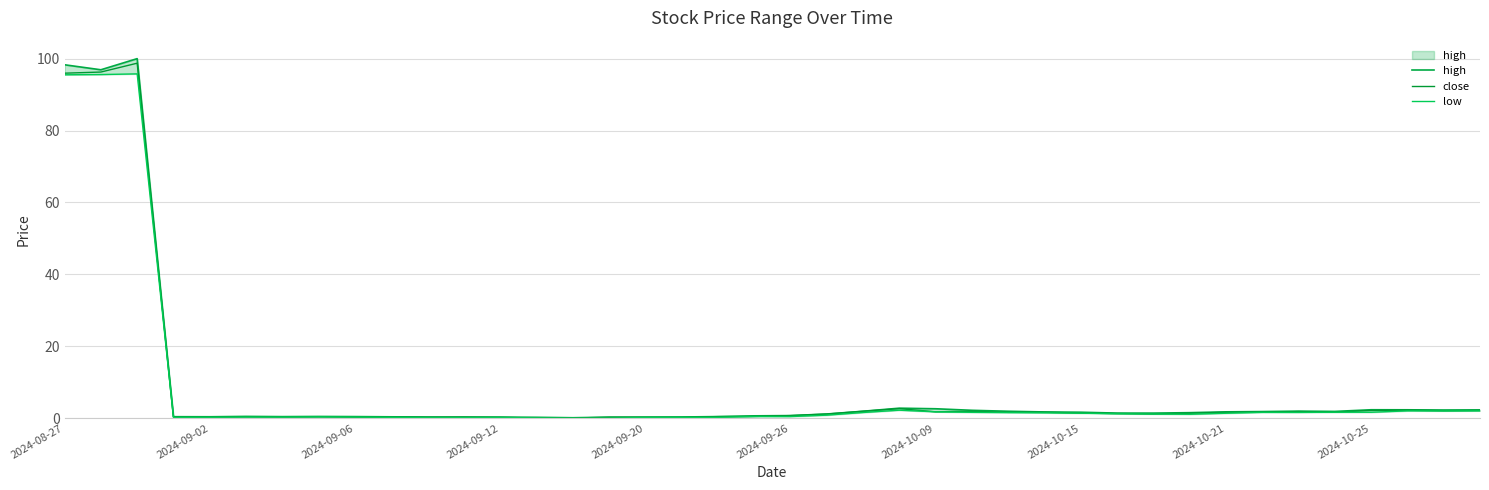

What is the sum of all low values?

321.0